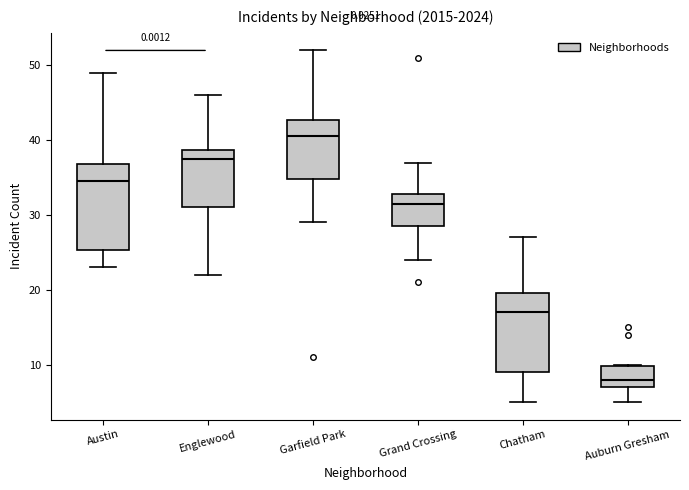

Where does the median line of the box for Grand Crossing sit on the y-axis? The values are not printed on the chart, so give them approximately, as read against the axis.

32